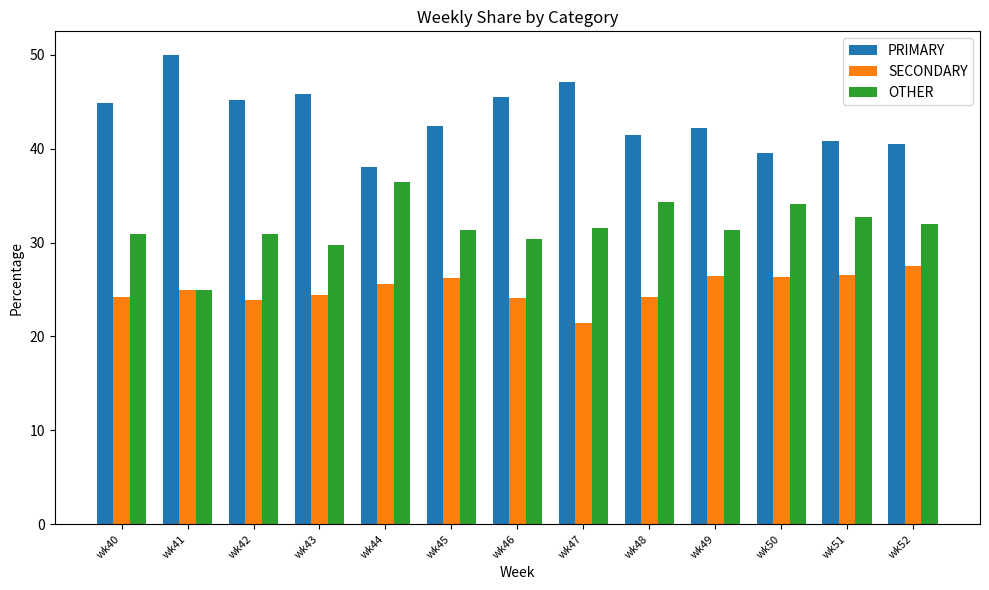

Is the value of SECONDARY at wk46 greater than the value of OTHER at wk47?

No